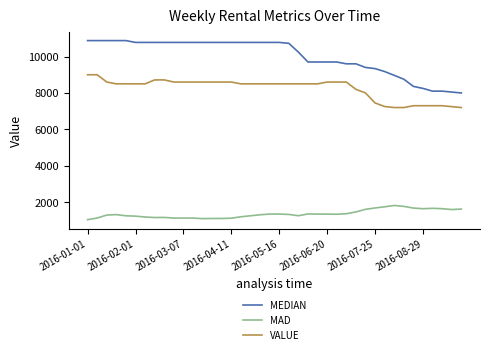

Which series has the largest total across all categories?

MEDIAN